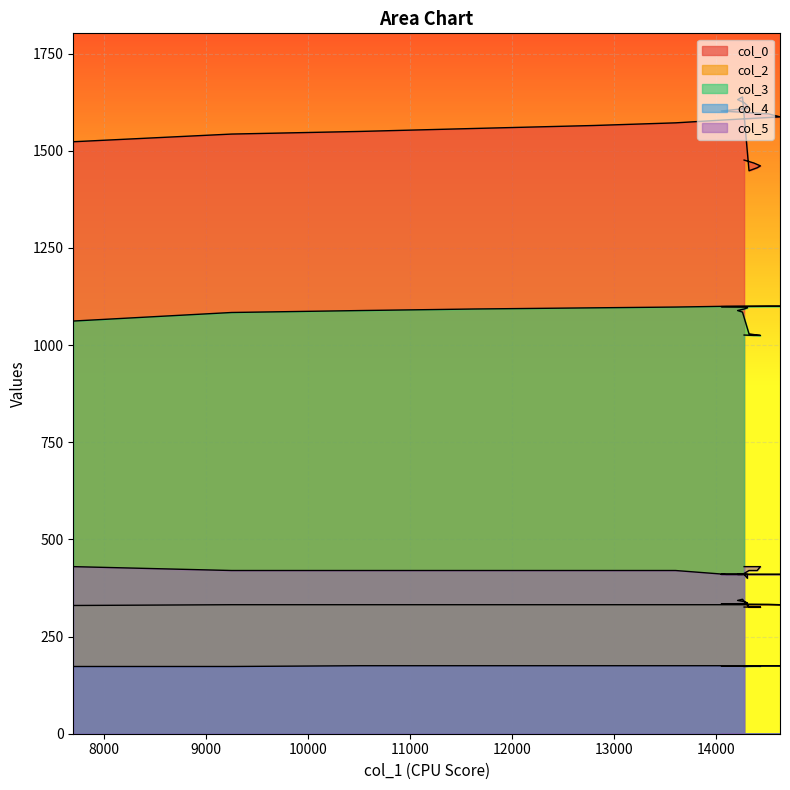

How many data points does each series have?

20